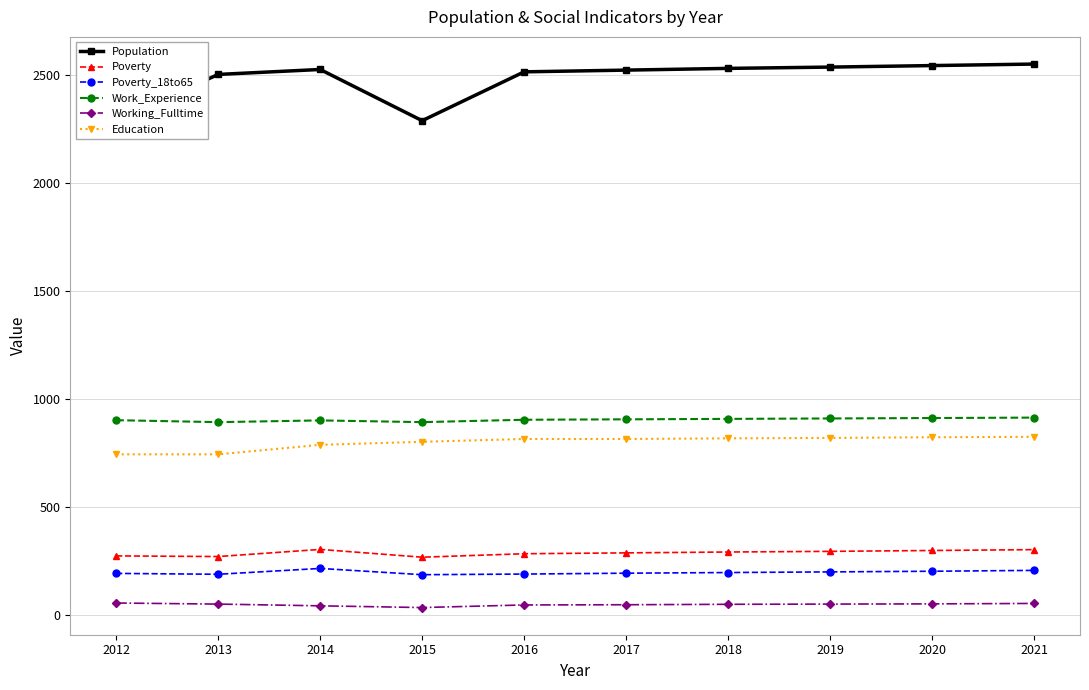

At which category does Poverty reach its first local valley?

2013